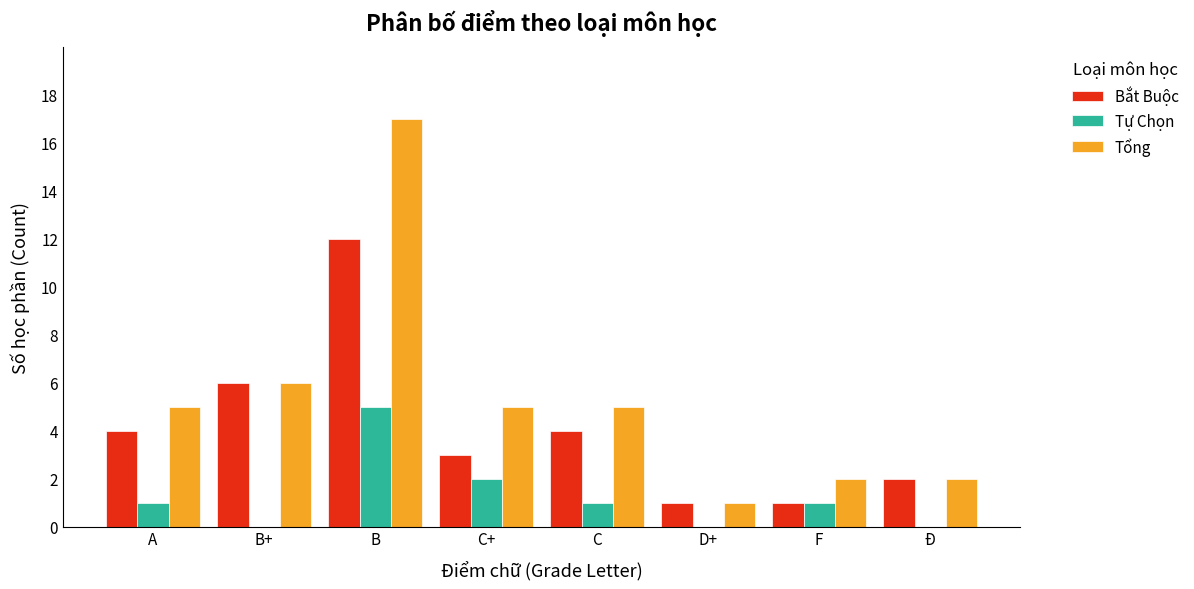

Is the value of Tự Chọn at Đ greater than the value of Tổng at C?

No